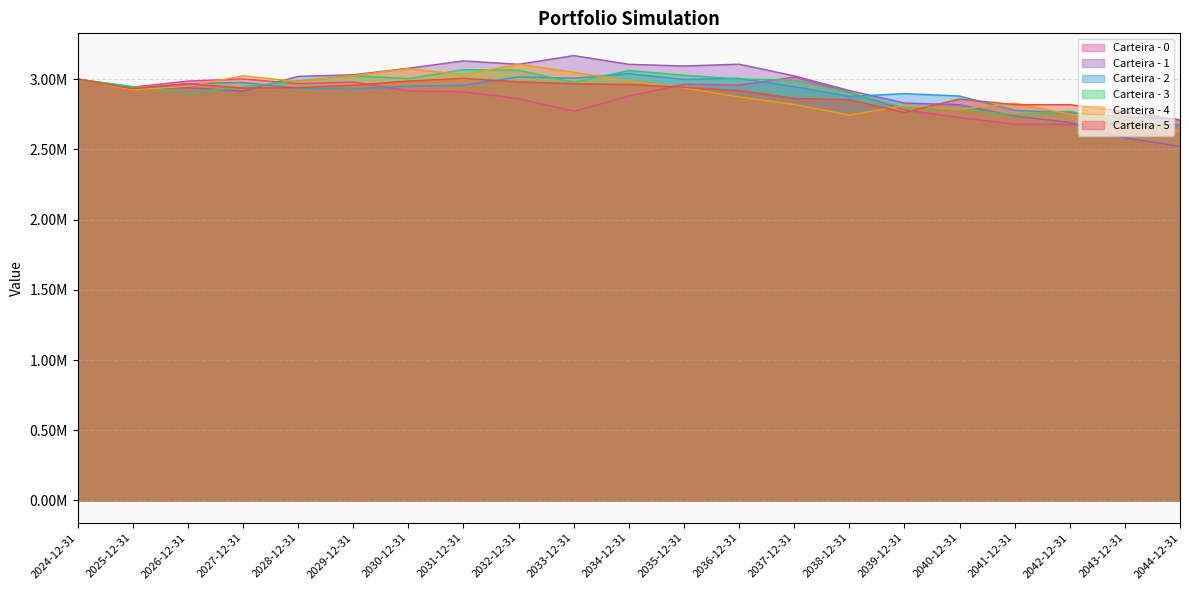

What is the label of the 21st point from the right?

2024-12-31